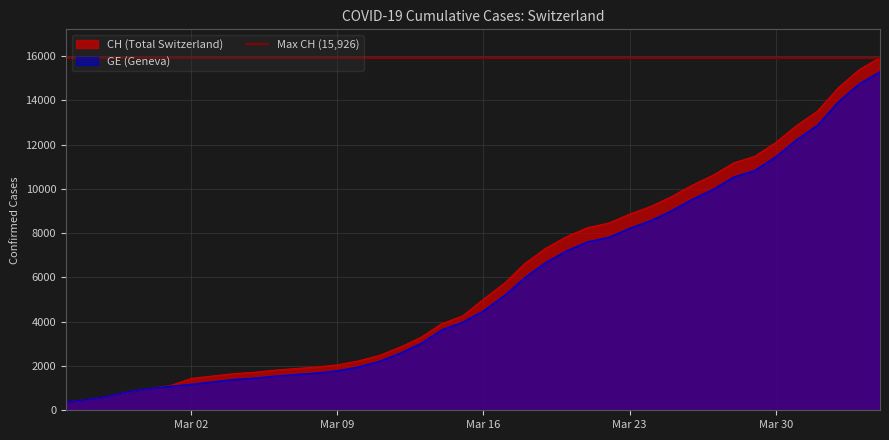

At which label is CH closest to 8150?

2020-03-21